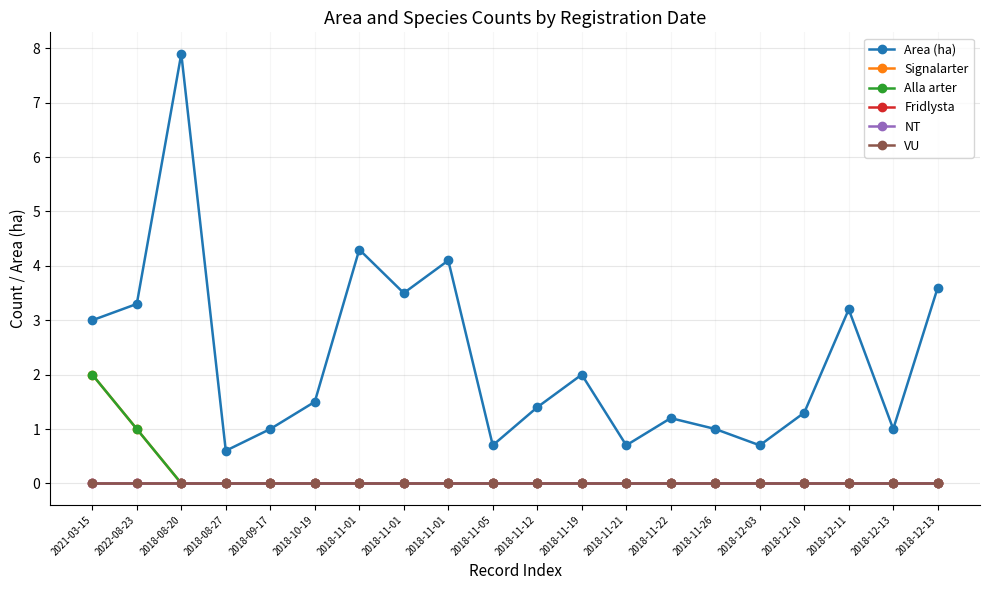

True or false: Fridlysta has more than 0 points higher than both neighbors.

False